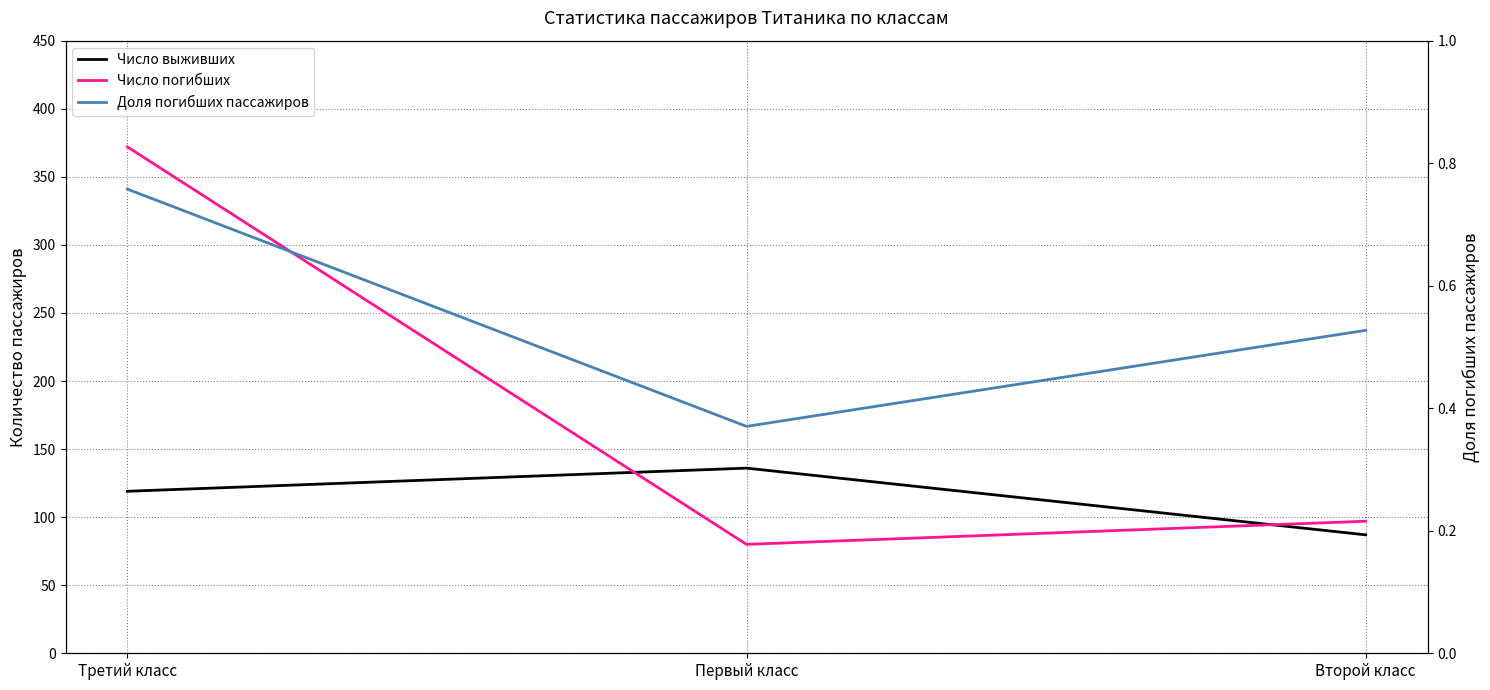

Read the Число погибших value at Второй класс.

97.0